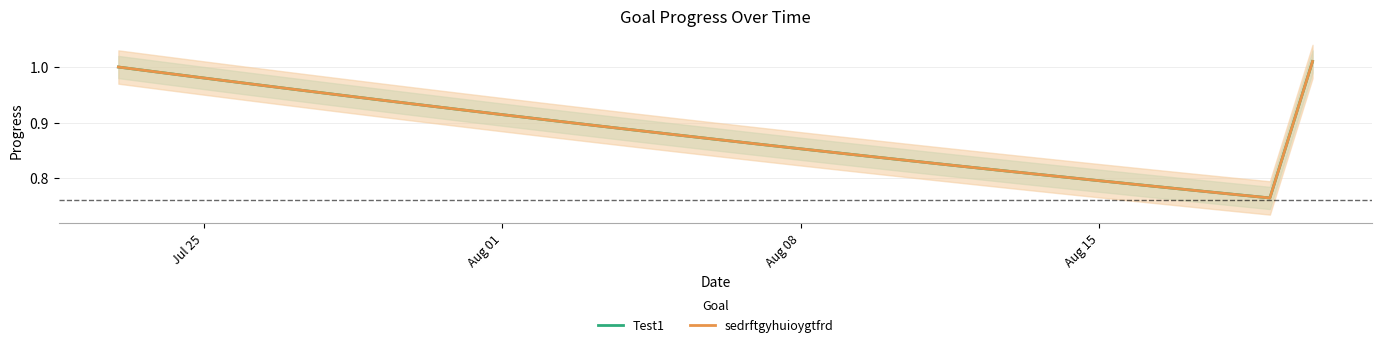

What is the average value of the Test1 series?

0.9